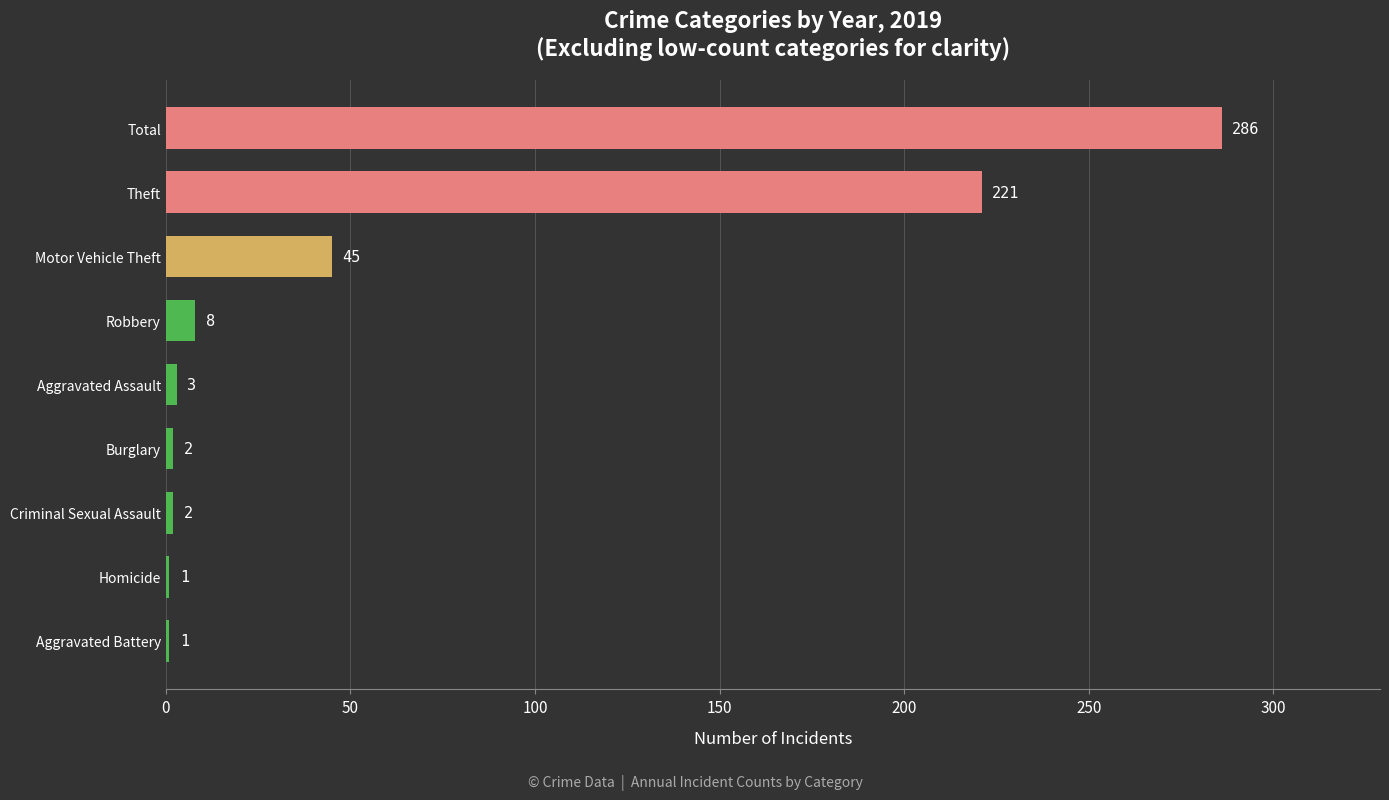

Does the chart contain stacked bars?

No